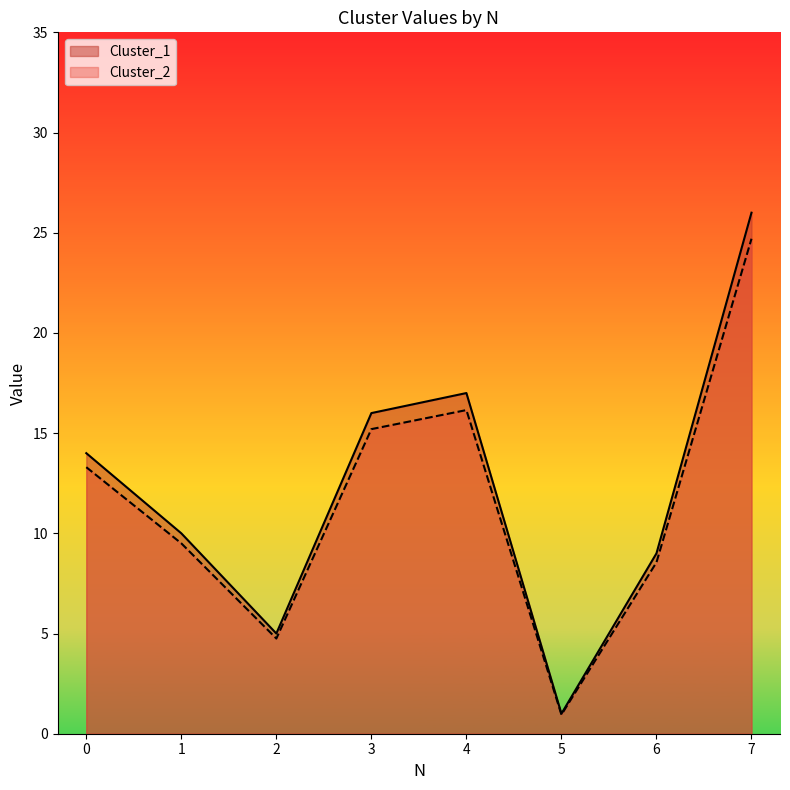

What is the average value of the Cluster_1 series?

12.2